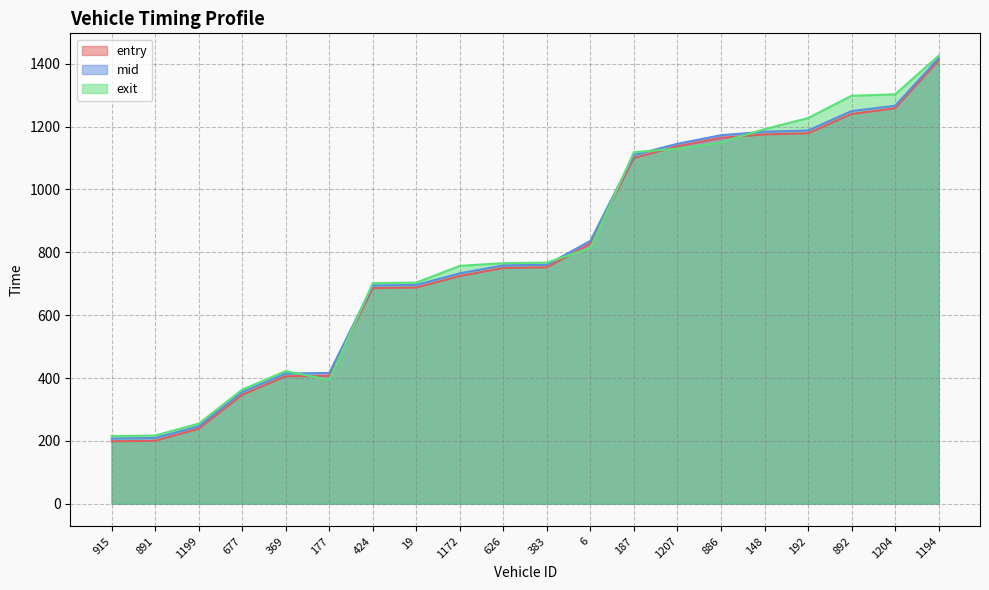

How many lines are shown in the chart?

3